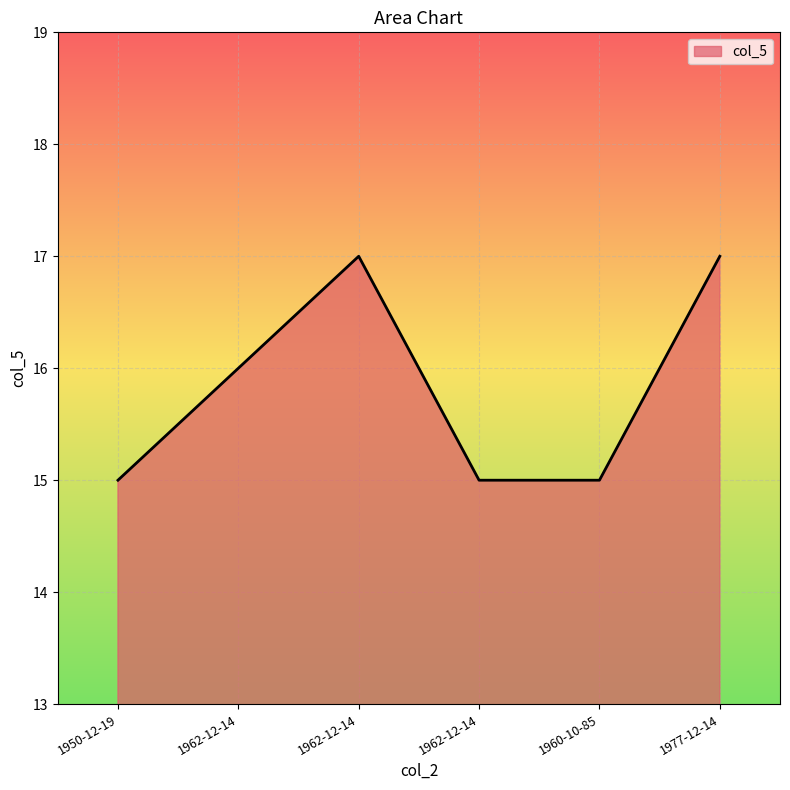

List the labels in order of value, largest first.

1962-12-14, 1977-12-14, 1962-12-14, 1950-12-19, 1962-12-14, 1960-10-85